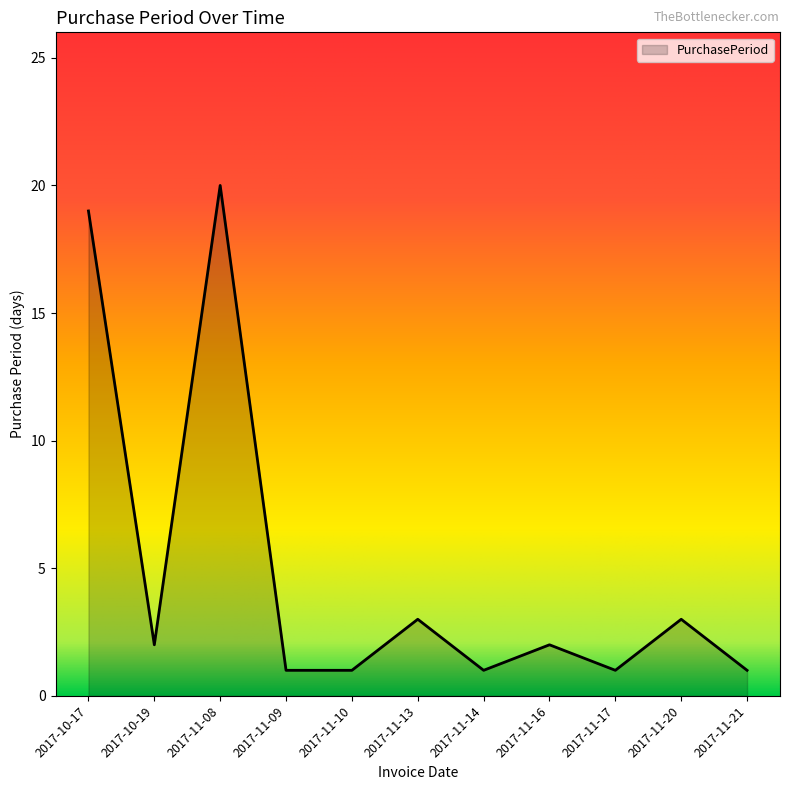

What is the greatest value displayed?

20